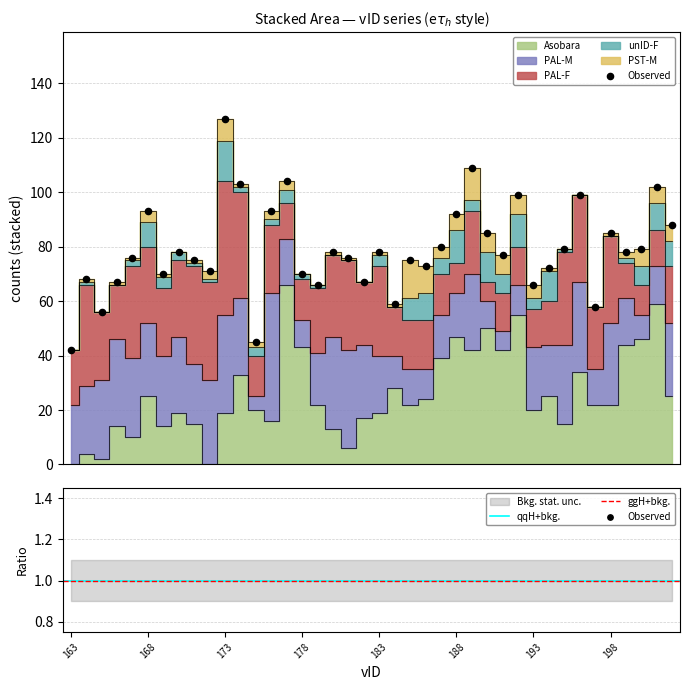

Which series has the largest Y range (max minus min)?

Asobara